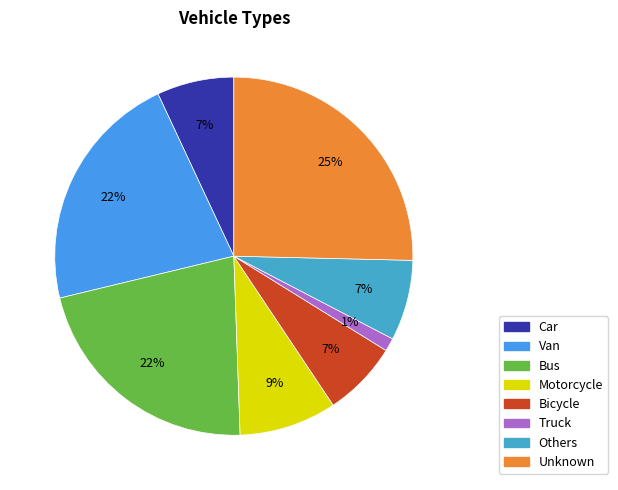

The Unknown slice represents 11% of the pie. True or false?

False